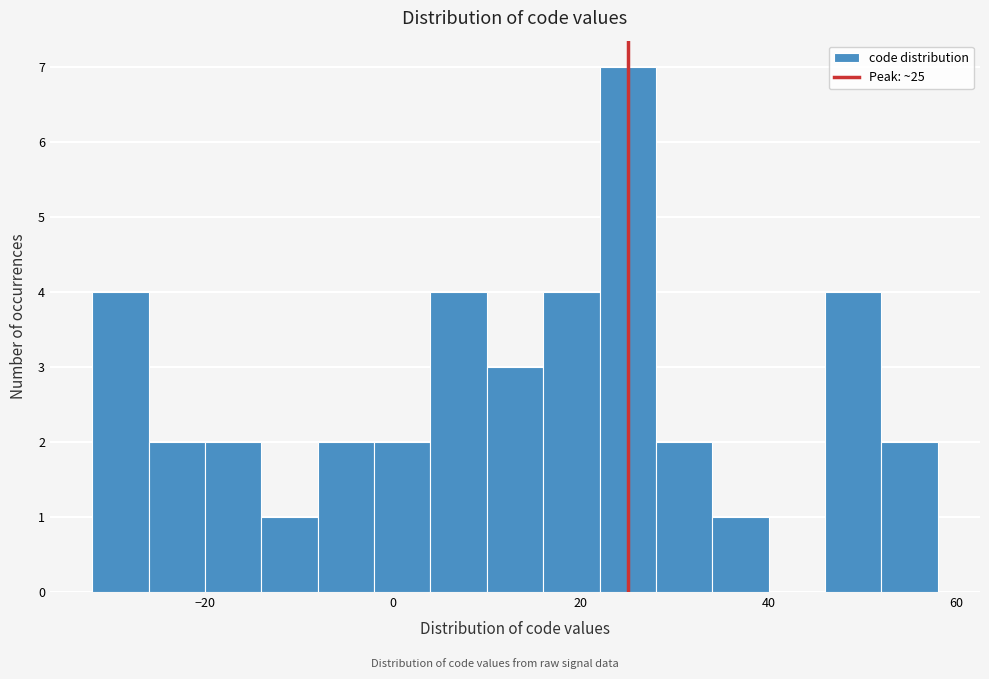

Read against the x-axis, roughly where is the centre of the tallest bar?

26